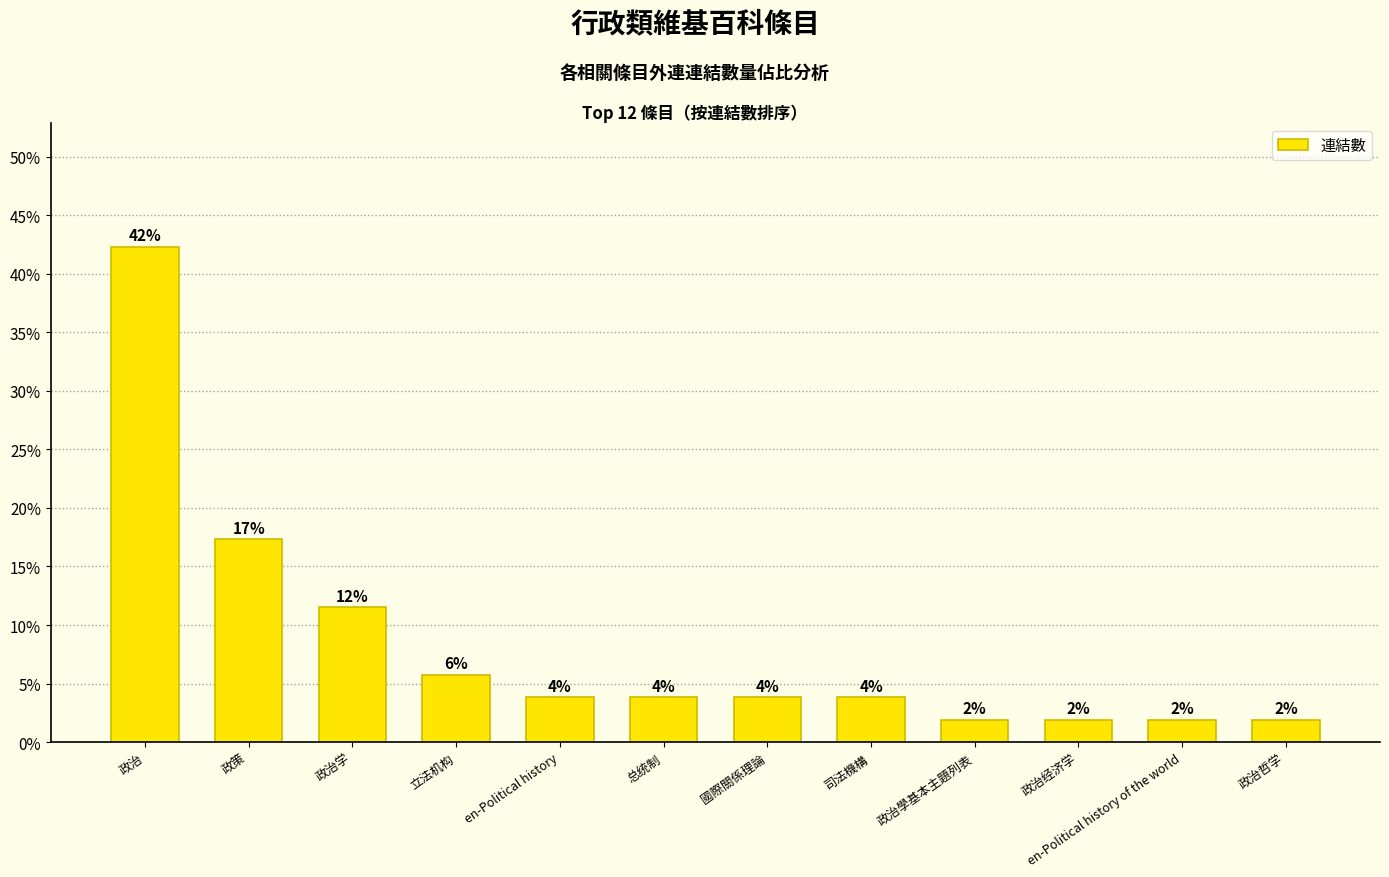

True or false: the data shows 1.9 at 政治哲学.

True